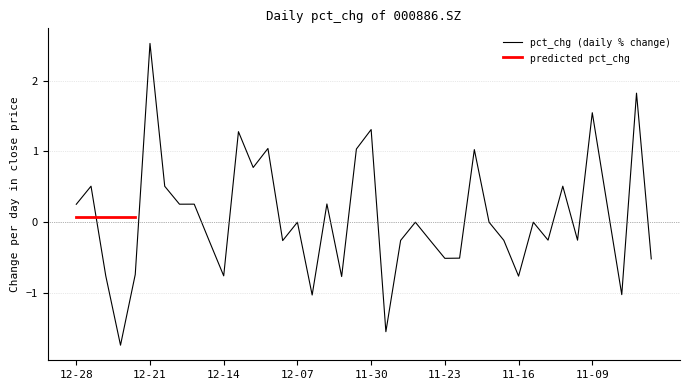

True or false: pct_chg (daily % change) has a value of 0.3 at 12-28.

True